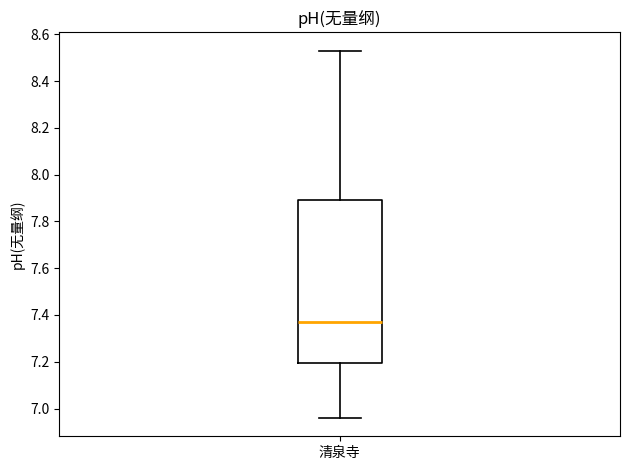

Where is the lower edge of the box for 清泉寺 on the y-axis? The values are not printed on the chart, so give them approximately, as read against the axis.

7.20